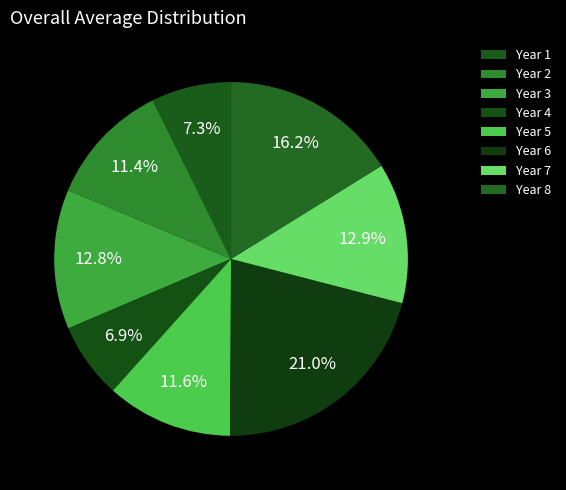

What portion of the pie excludes Year 6?

79.0%